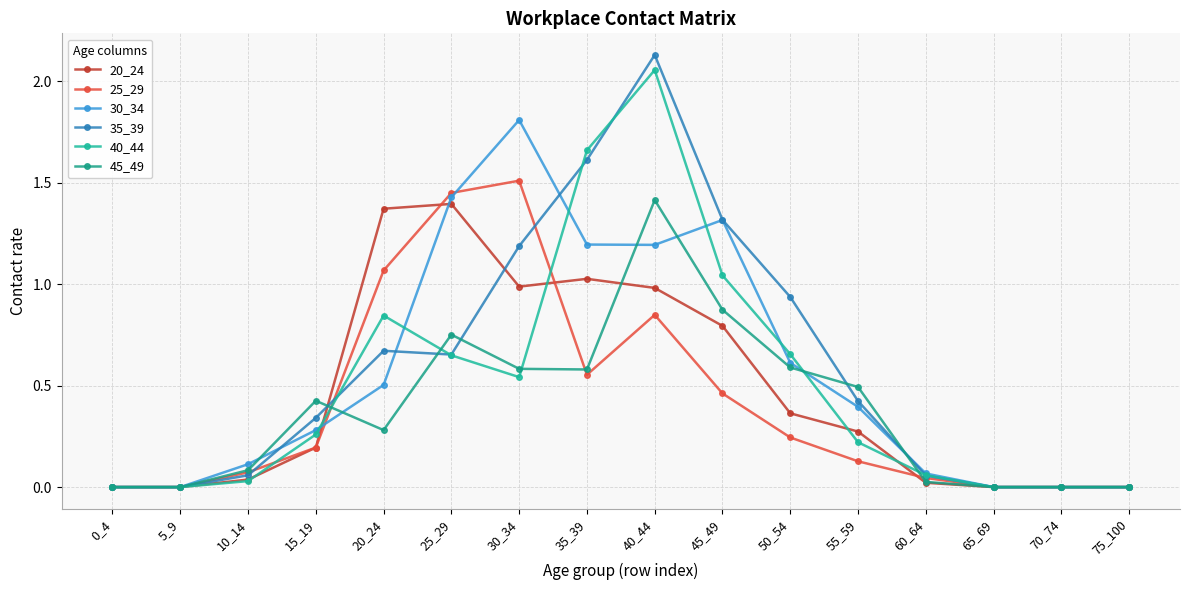

Which series ends up on top after the final intersection of 25_29 and 40_44?

40_44